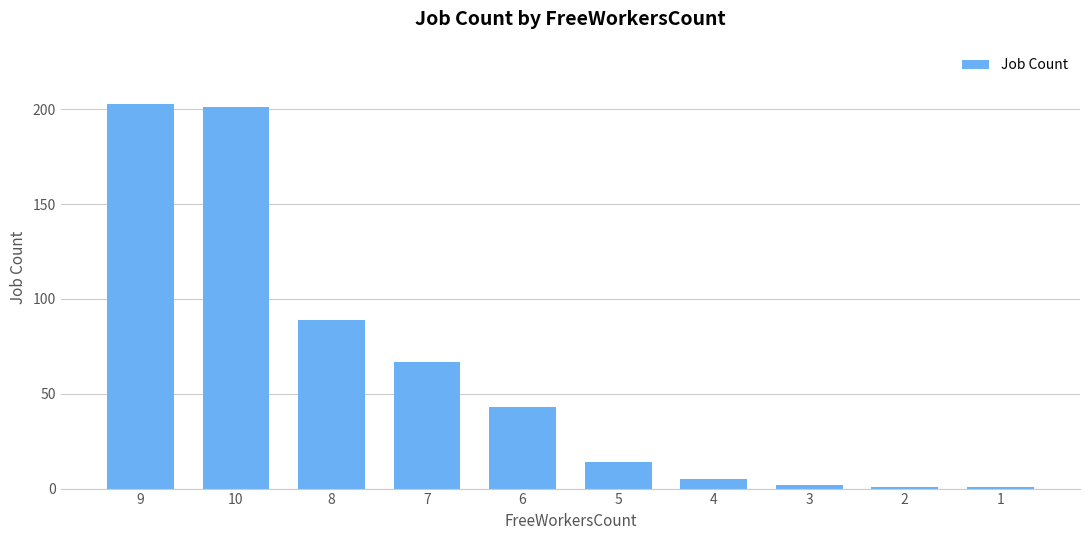

What is the sum of all values?

626